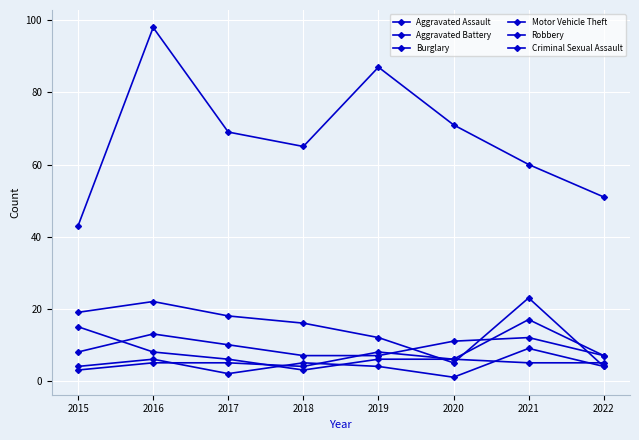

Count the number of categories in the chart.

8